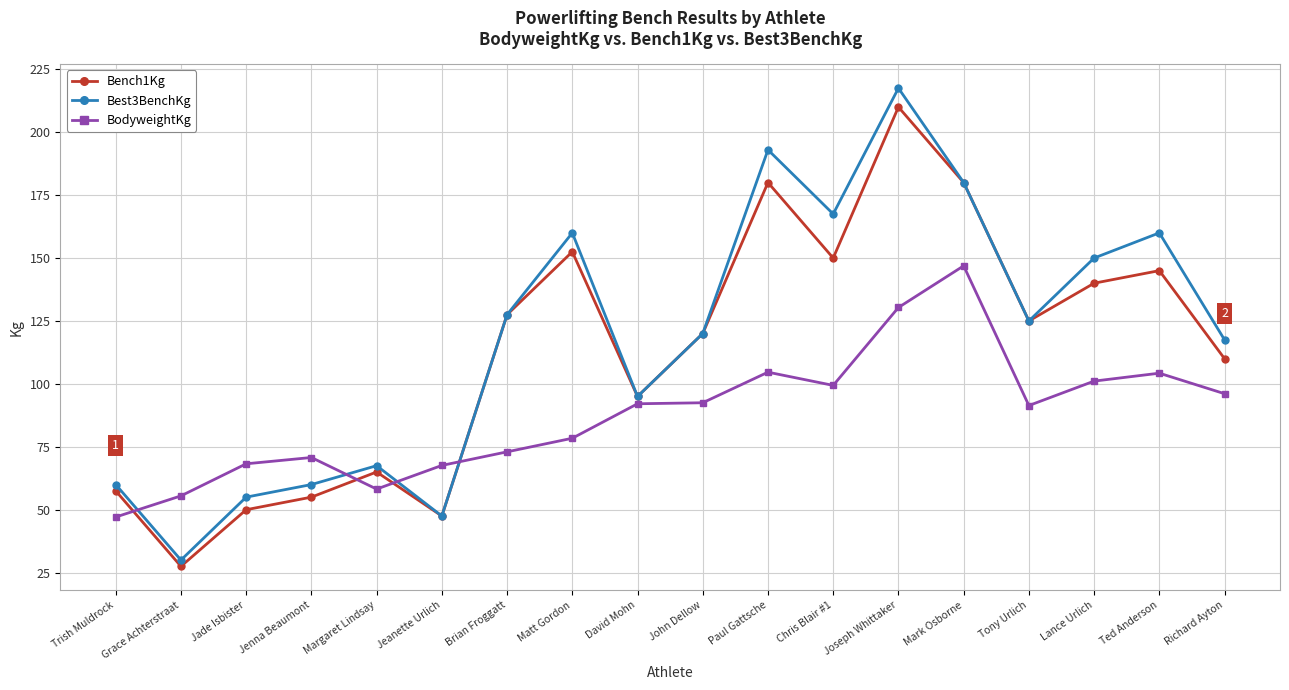

Between John Dellow and Lance Urlich, which series saw the biggest shift?

Best3BenchKg